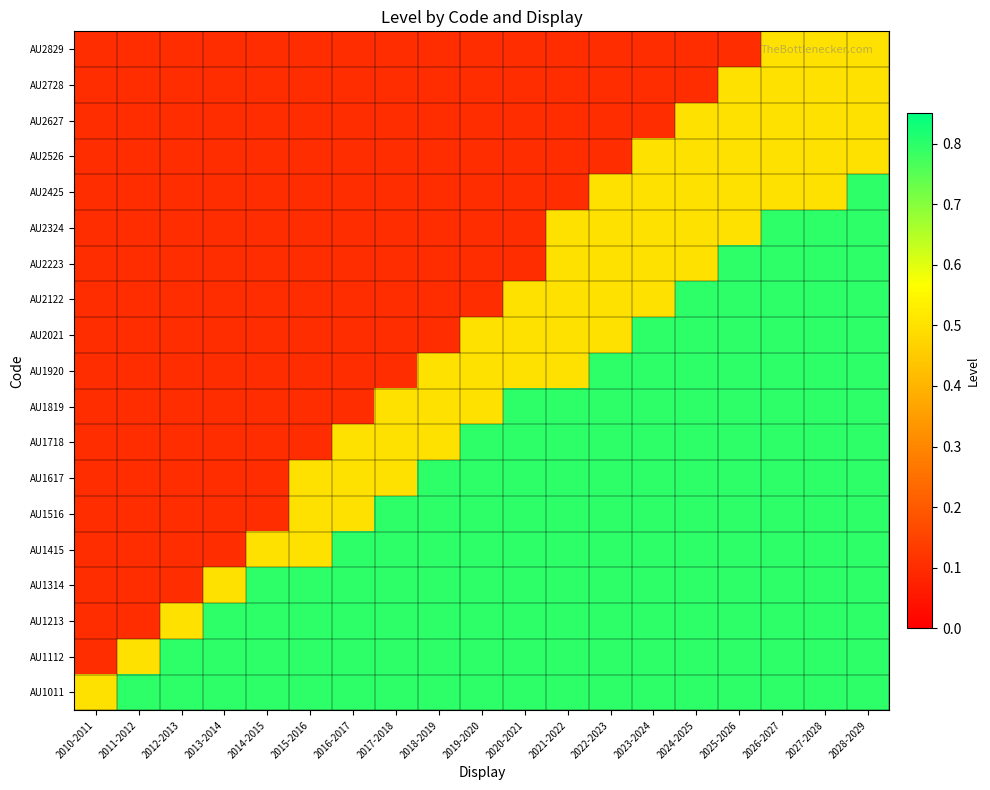

What is the difference between the highest and lowest values at 2019-2020?

0.7